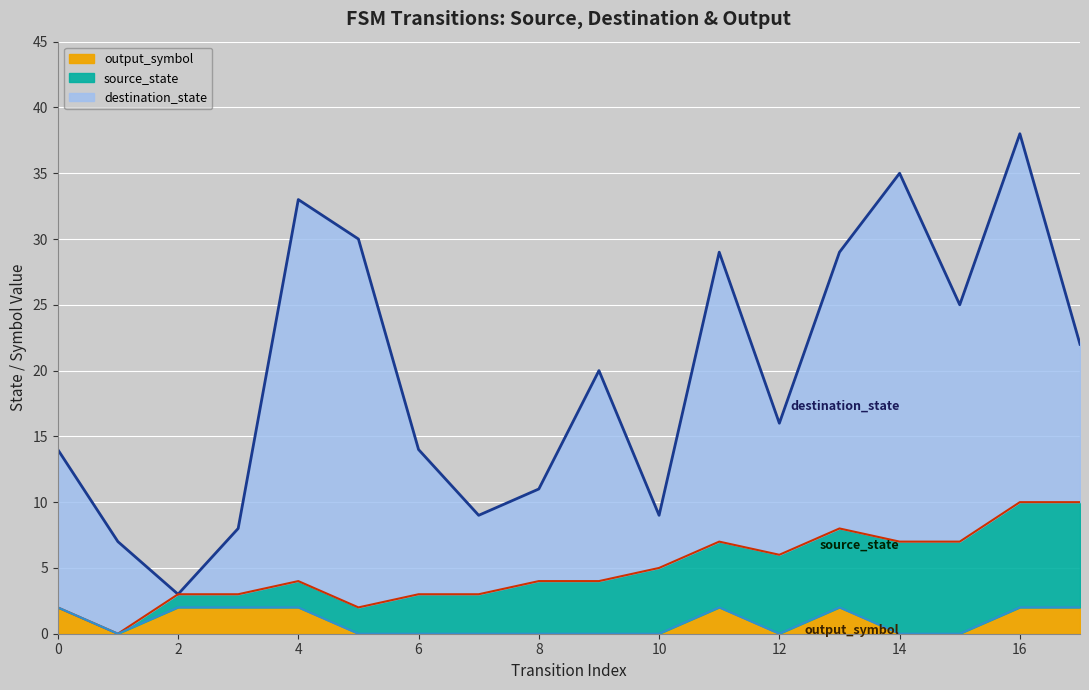

At which category is the sum across all series the highest?

16